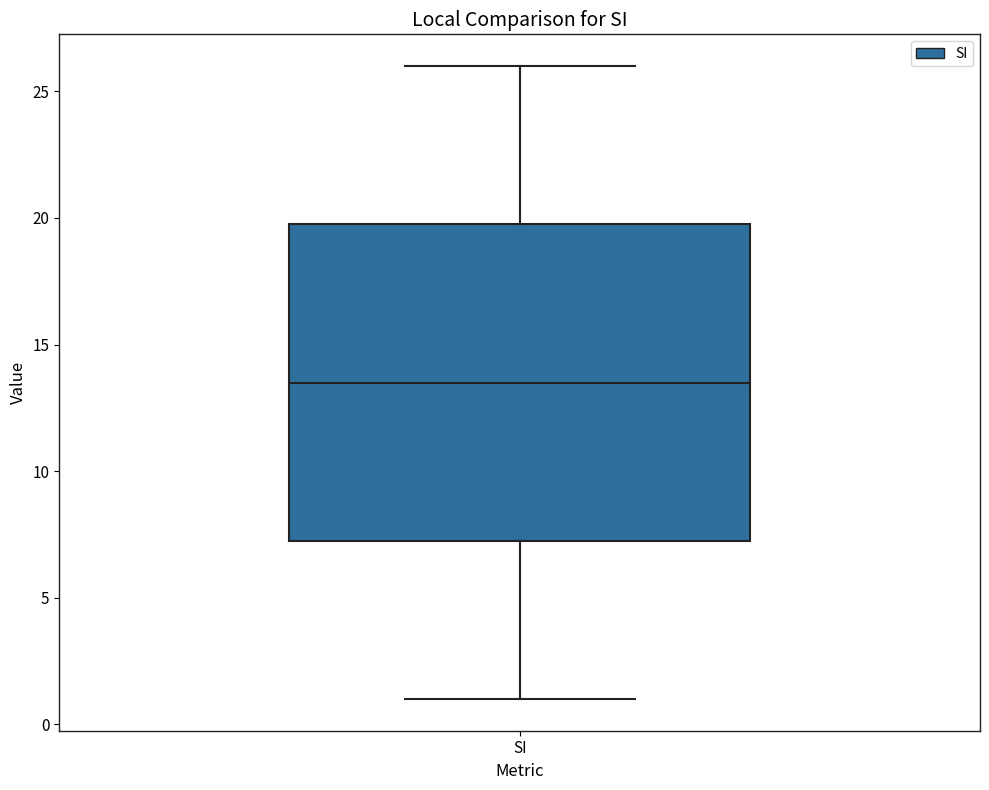

Where is the lower edge of the box for SI on the y-axis? The values are not printed on the chart, so give them approximately, as read against the axis.

7.5